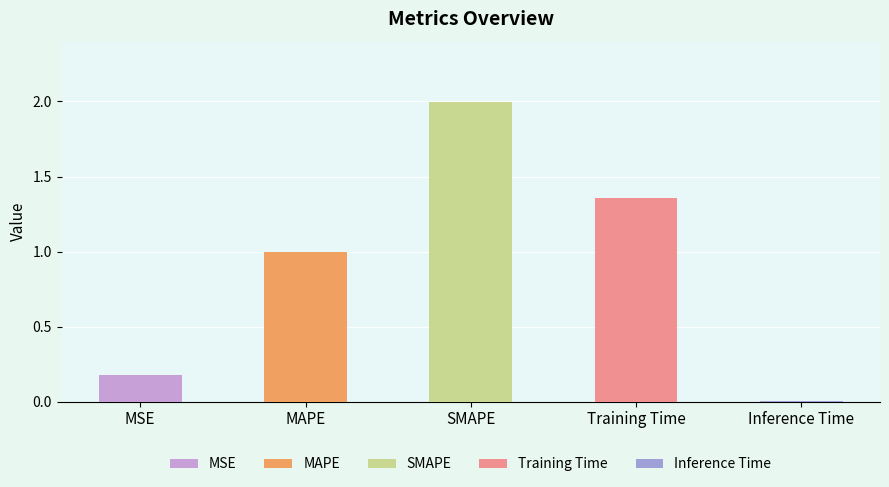

At which category does the chart reach its peak across all series?

SMAPE